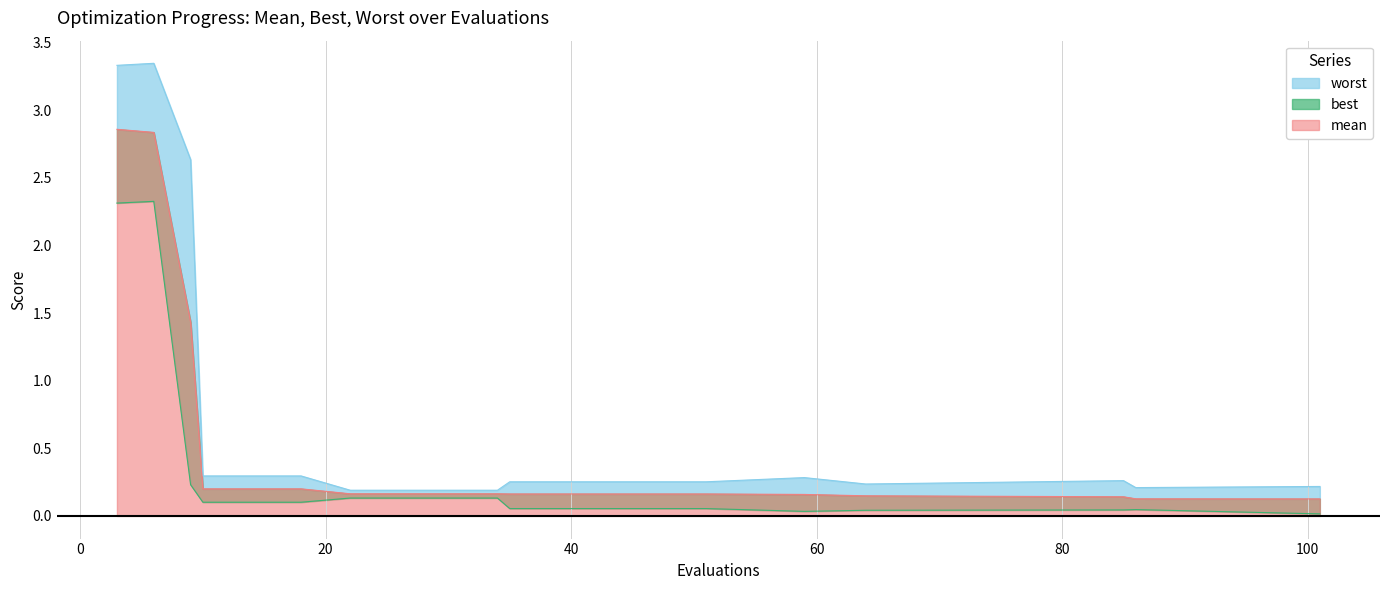

At which category is the sum across all series the highest?

6